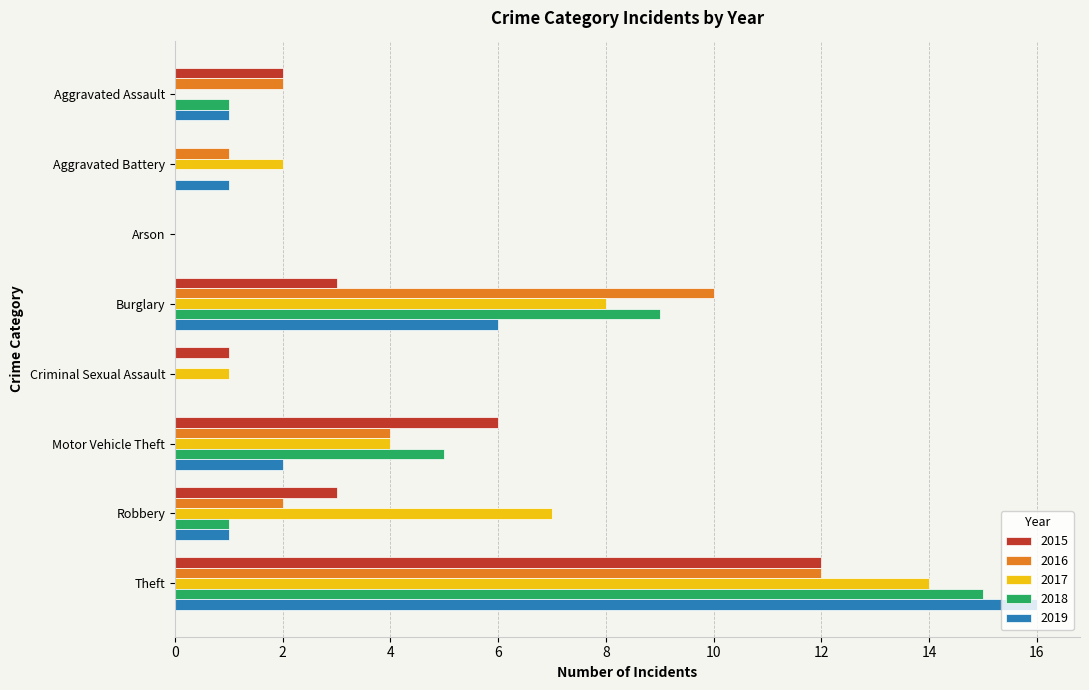

What is the total value across all series at Motor Vehicle Theft?

21